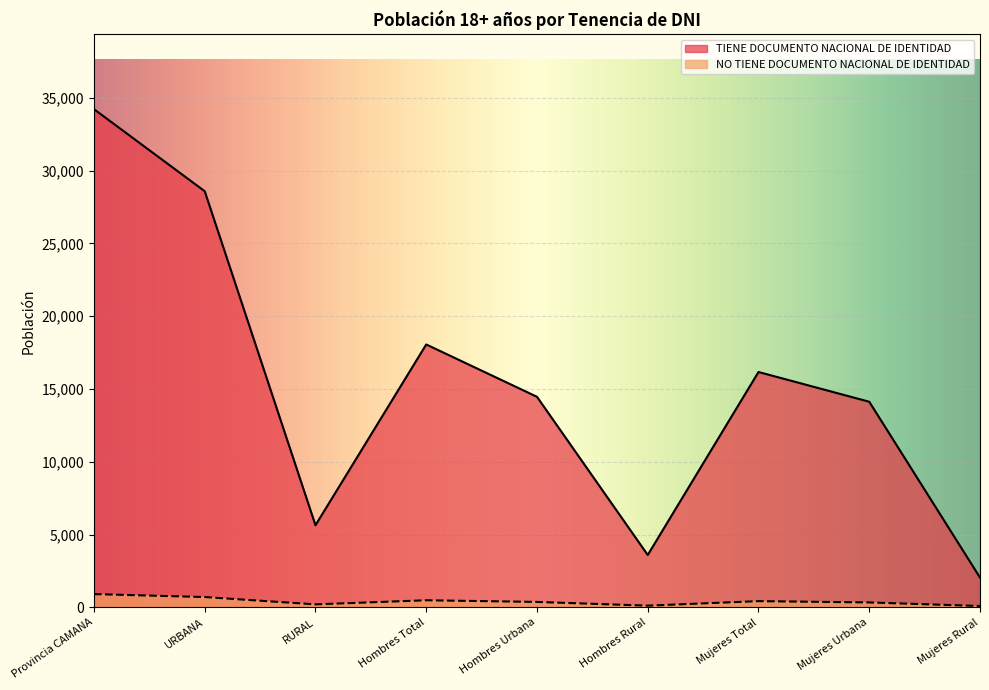

Which category has the lowest value across all series?

Mujeres Rural